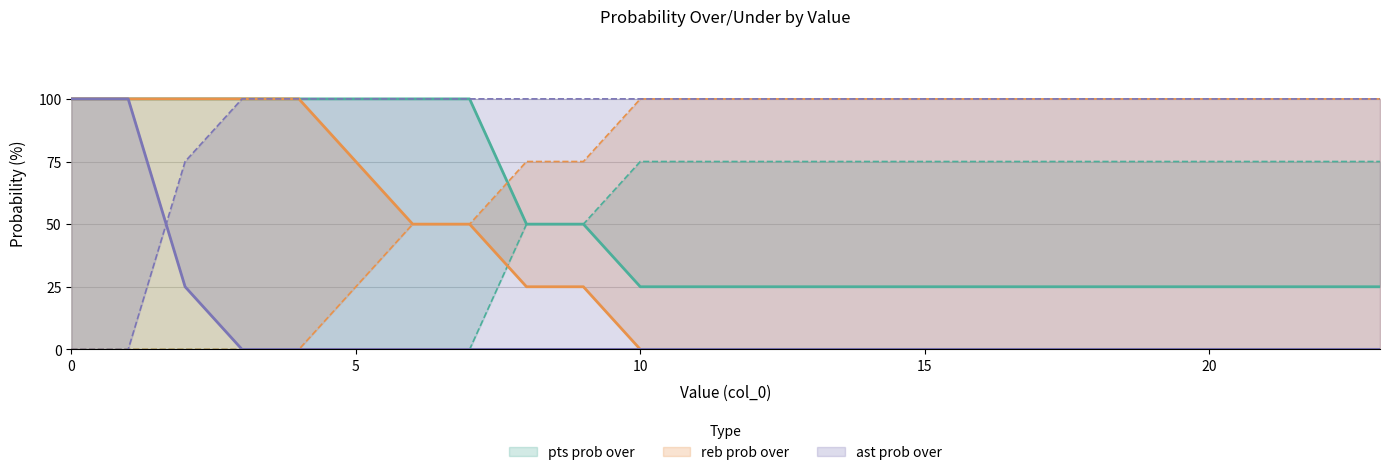

At 9, list the series in order from largest to smallest.

ast prob under, reb prob under, pts prob over, pts prob under, reb prob over, ast prob over